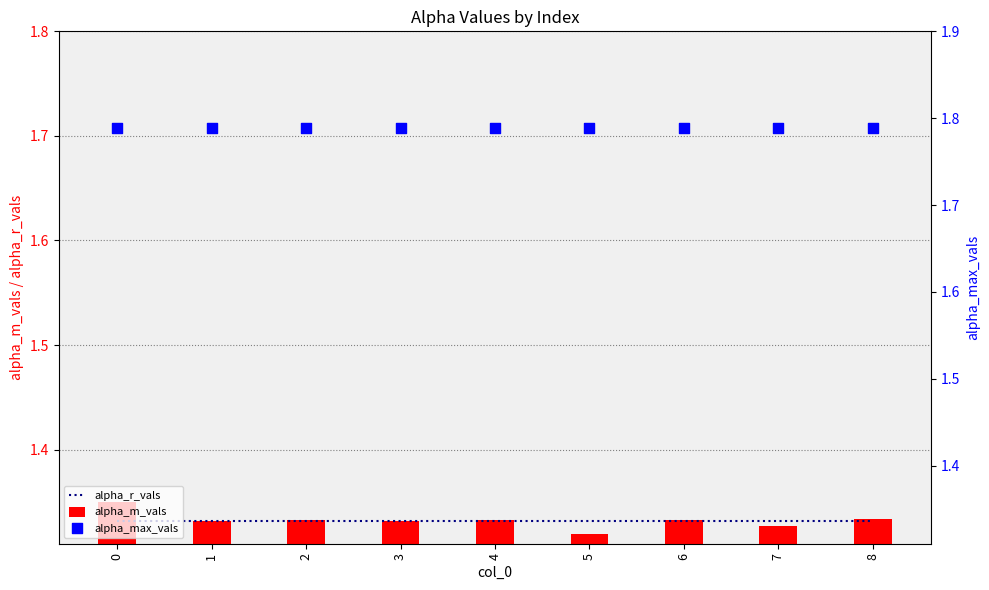

Is the value of alpha_r_vals at 3 greater than the value of alpha_max_vals at 5?

No